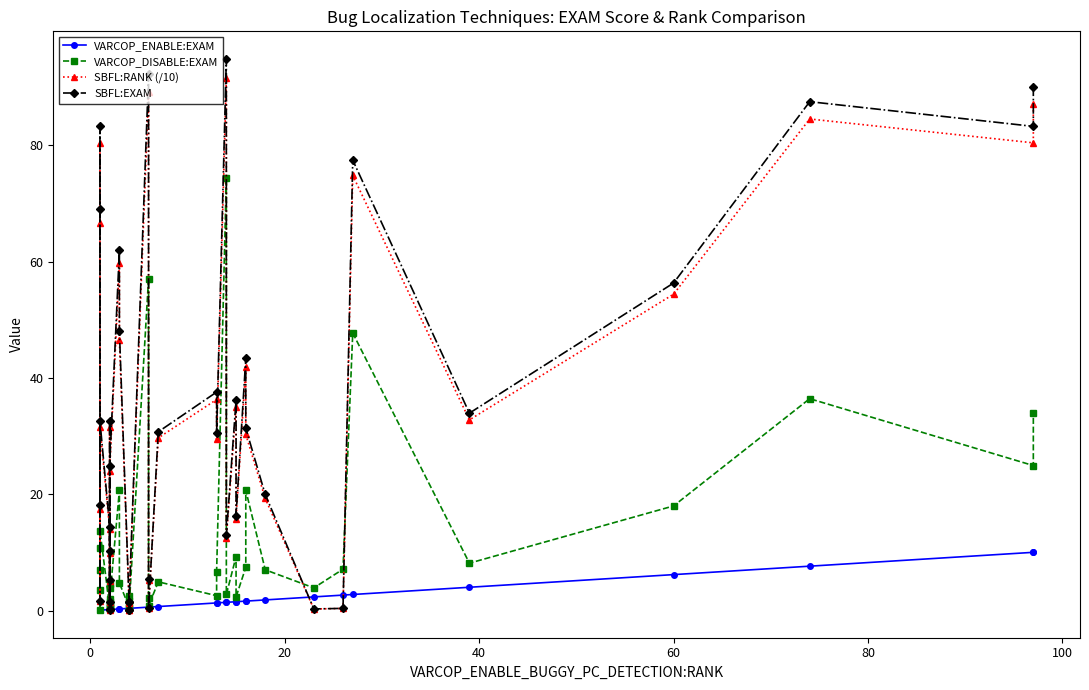

True or false: SBFL:EXAM and SBFL:RANK (/10) cross at least once.

False